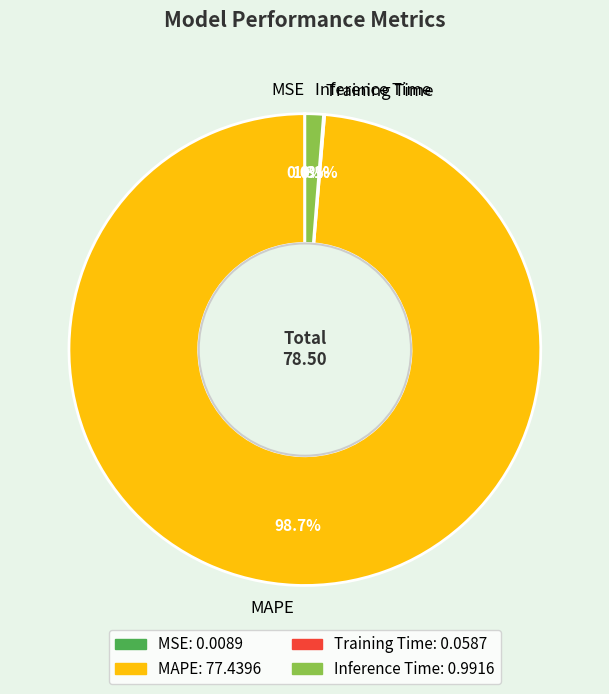

What percentage do Inference Time and MAPE together represent?

99.9%